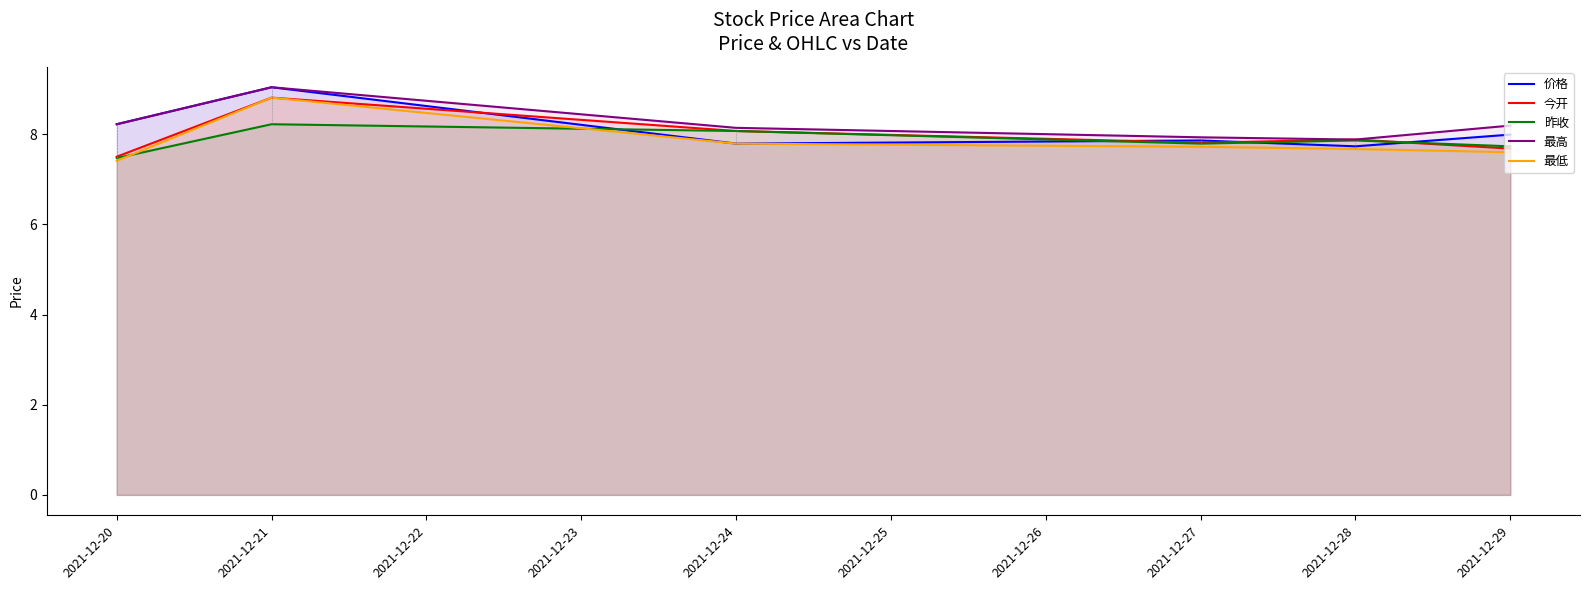

Does the chart have visible grid lines?

No